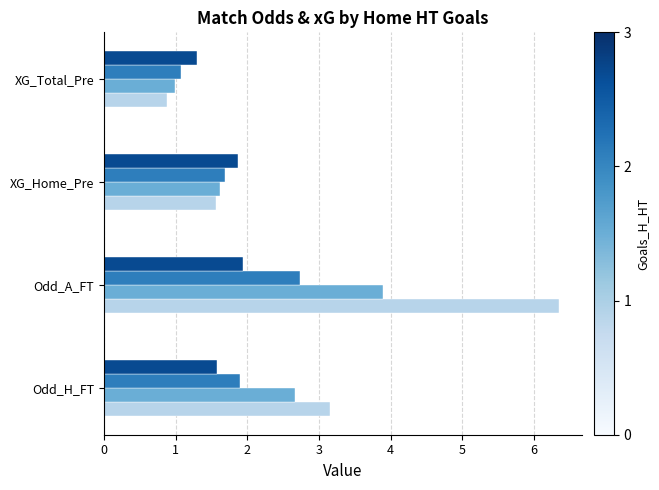

Which category has the lowest value across all series?

XG_Total_Pre